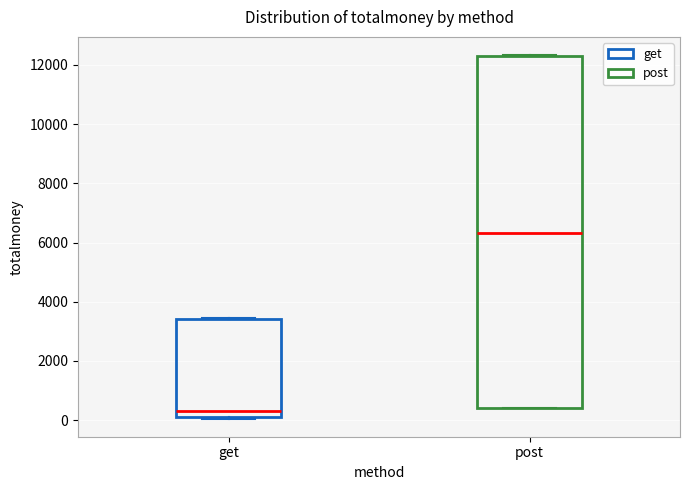

Reading left to right, transcribe this box plot: for each box, give where its median line is, the range the box spans, and where its two whiskers end, as read against the y-axis. The values are not printed on the chart, so give them approximately, as read against the axis.

get: median 400, box 200 to 3400, whiskers 0 to 3400
post: median 6400, box 400 to 12200, whiskers 400 to 12400